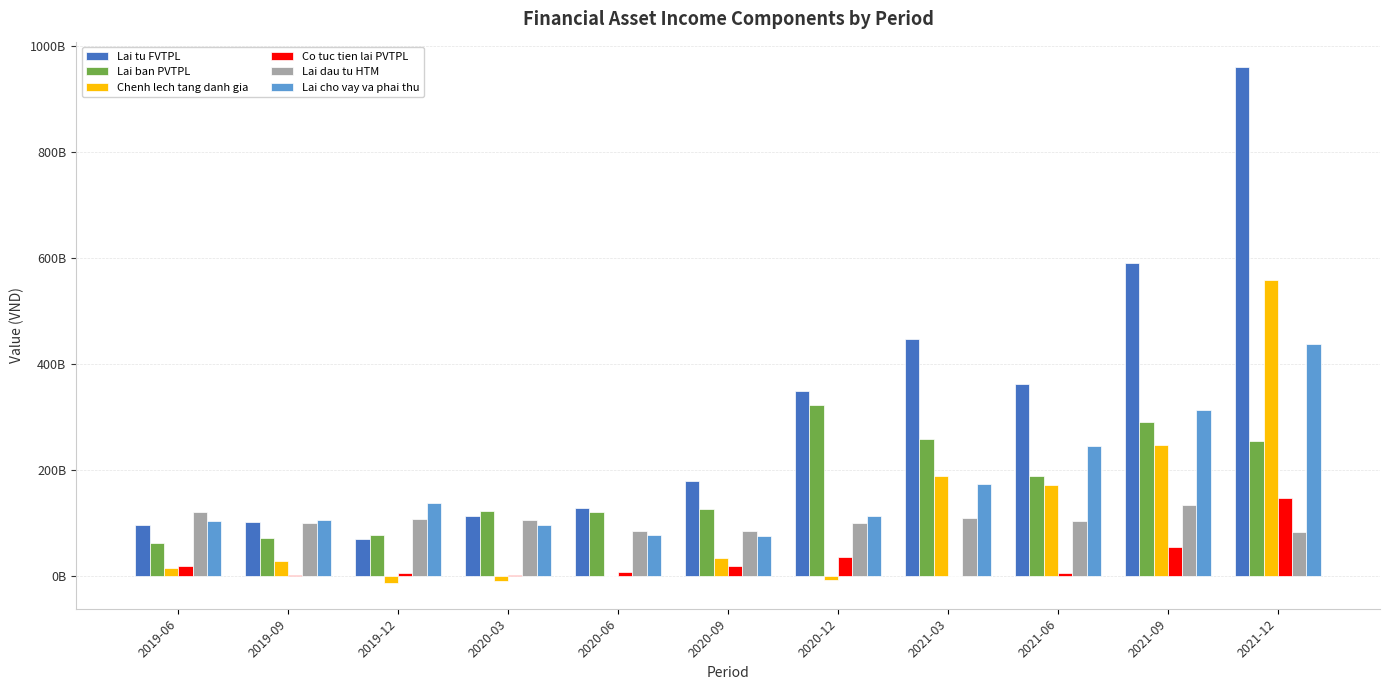

What is the total value across all series at 2019-12?

382418002192